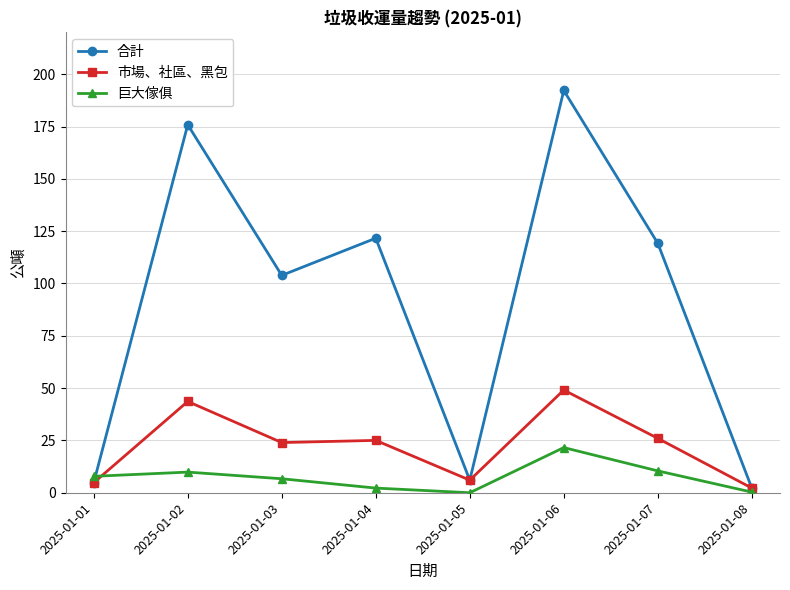

Rank the series by their maximum value, from lowest to highest.

巨大傢俱, 市場、社區、黑包, 合計